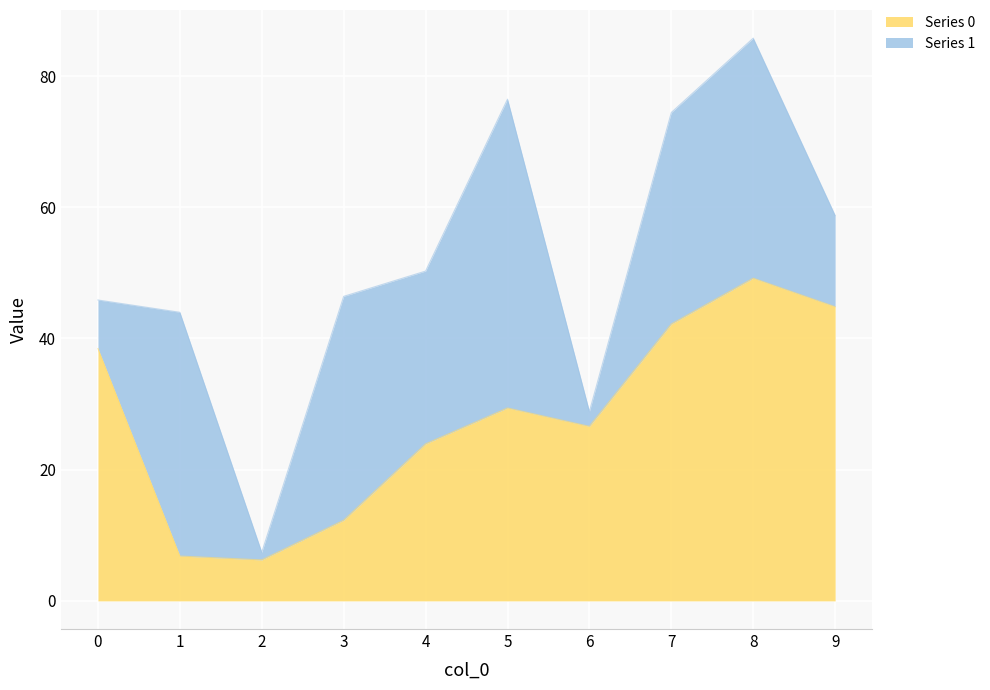

How many lines are shown in the chart?

2